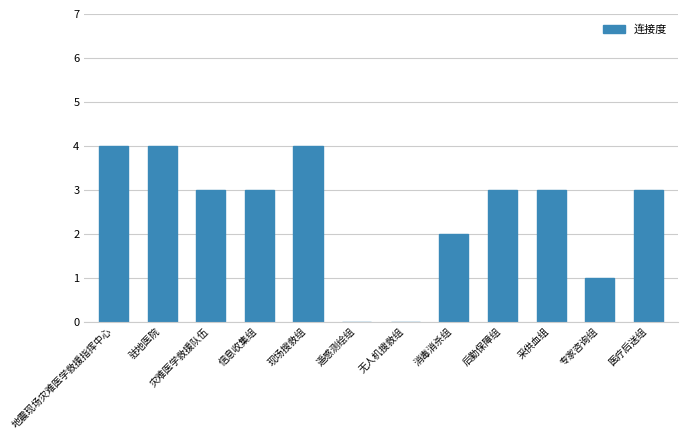

How many categories are shown in the chart?

12